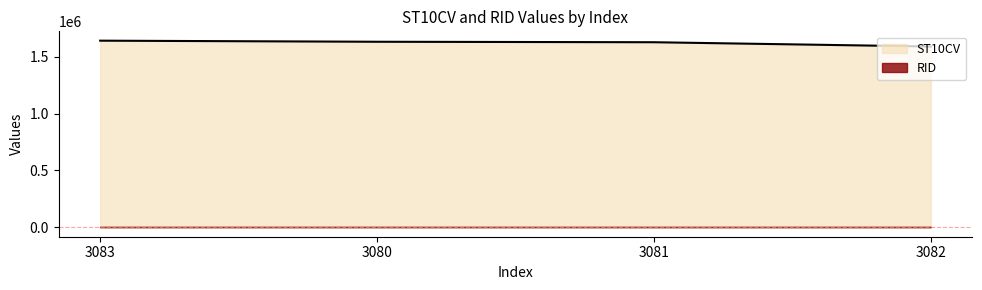

Does the chart have visible grid lines?

No